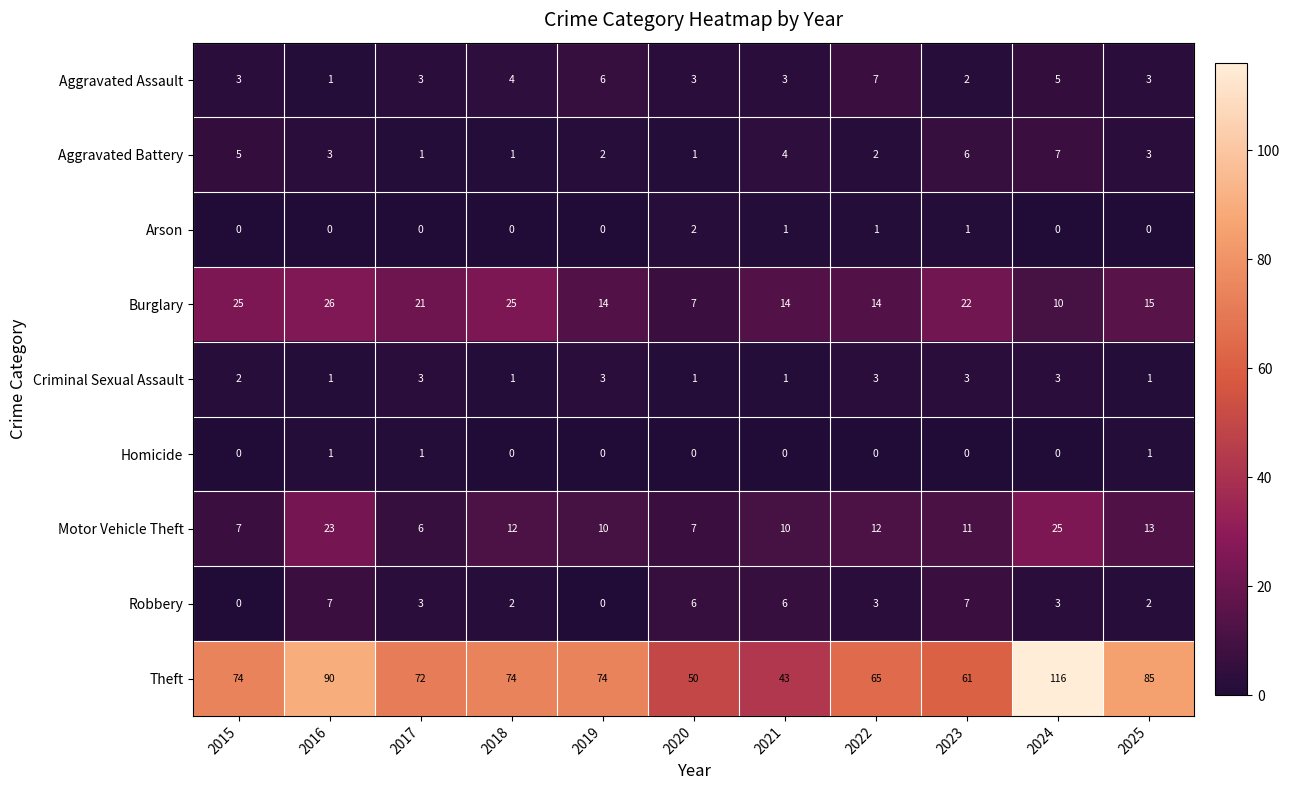

At which category is the sum across all series the highest?

2024